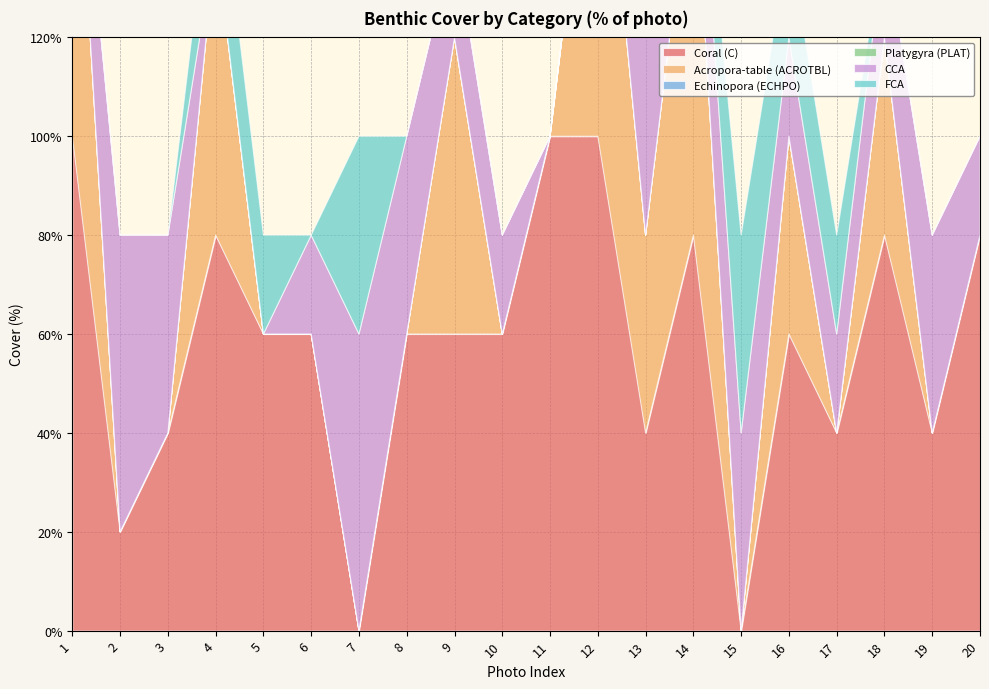

Reading right to left, what are all the values shown in this chart?

Coral (C): 80	40	80	40	60	0	80	40	100	100	60	60	60	0	60	60	80	40	20	100
Acropora-table (ACROTBL): 0	0	40	0	40	0	80	40	80	0	0	60	0	0	0	0	60	0	0	80
Echinopora (ECHPO): 0	0	0	0	0	0	0	0	0	0	0	0	0	0	0	0	0	0	0	0
Platygyra (PLAT): 0	0	0	0	0	0	0	0	0	0	0	0	0	0	0	0	0	0	0	0
CCA: 20	40	20	20	20	40	20	40	0	0	20	20	40	60	20	0	0	40	60	0
FCA: 0	0	0	20	20	40	0	0	0	0	0	0	0	40	0	20	20	0	0	0